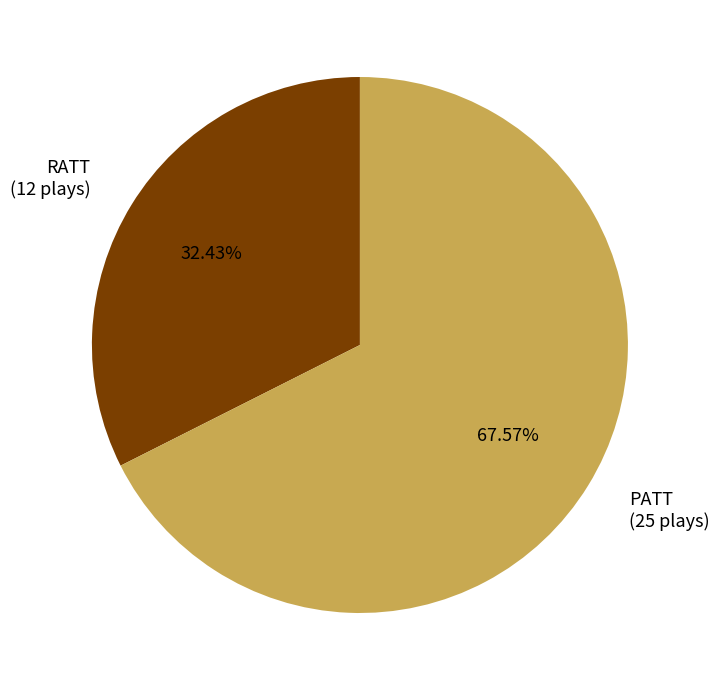

Which has a higher value, RATT or PATT?

PATT